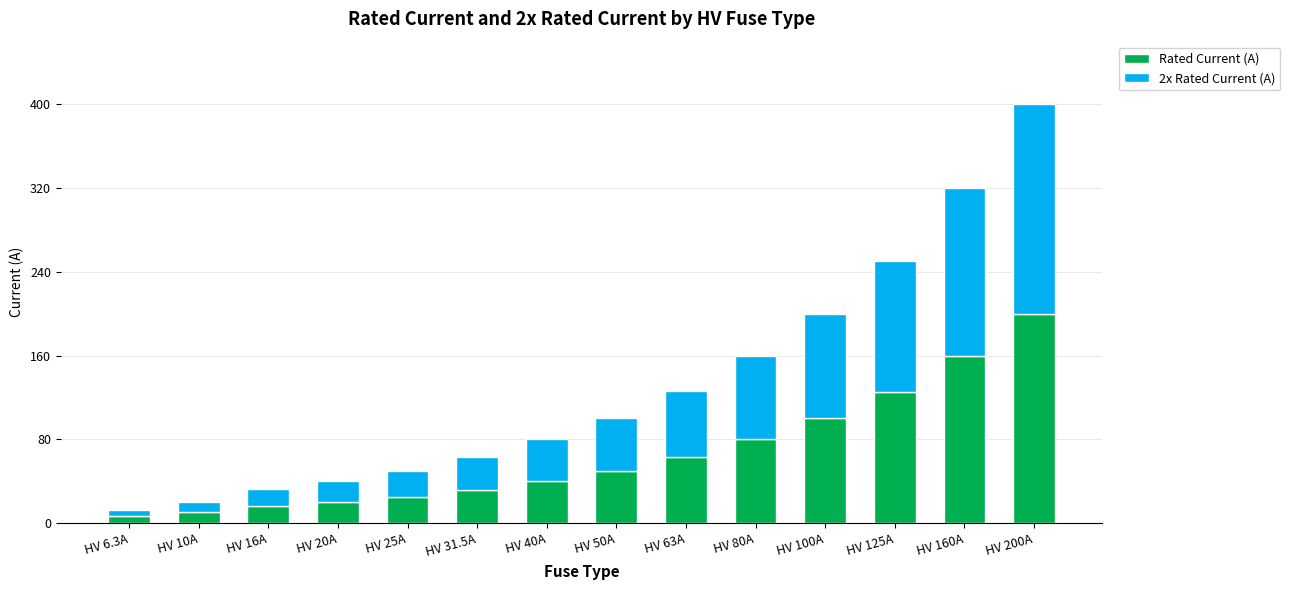

How many series are shown in this chart?

2